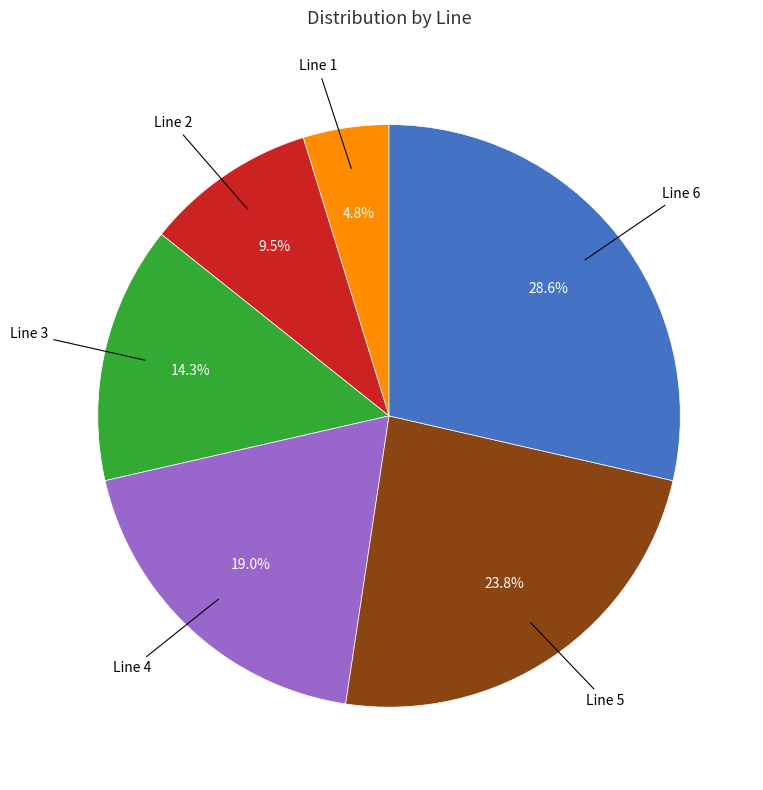

Is there any slice that represents more than half of the pie?

No